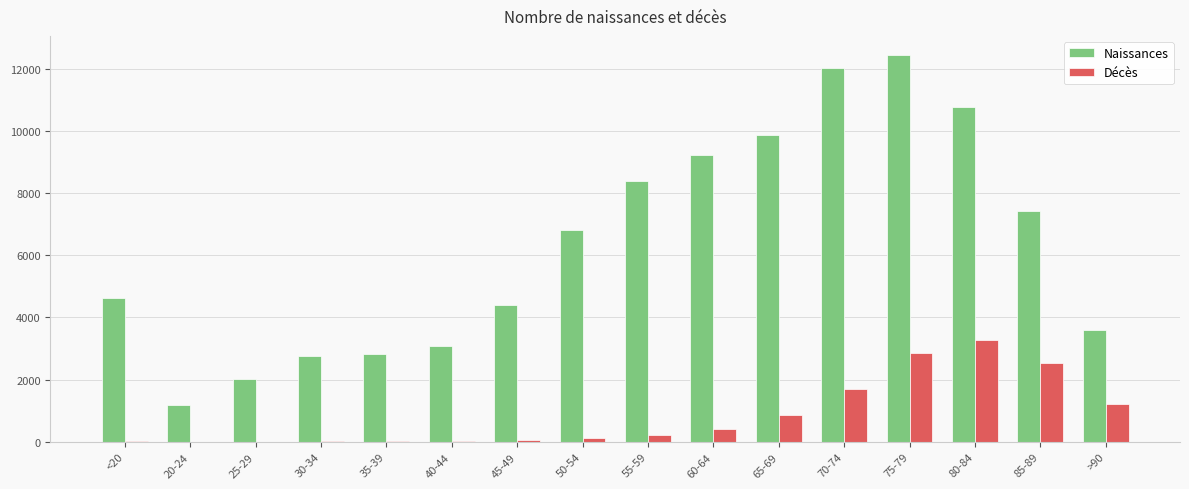

True or false: Décès has a value of 1224 at >90.

True